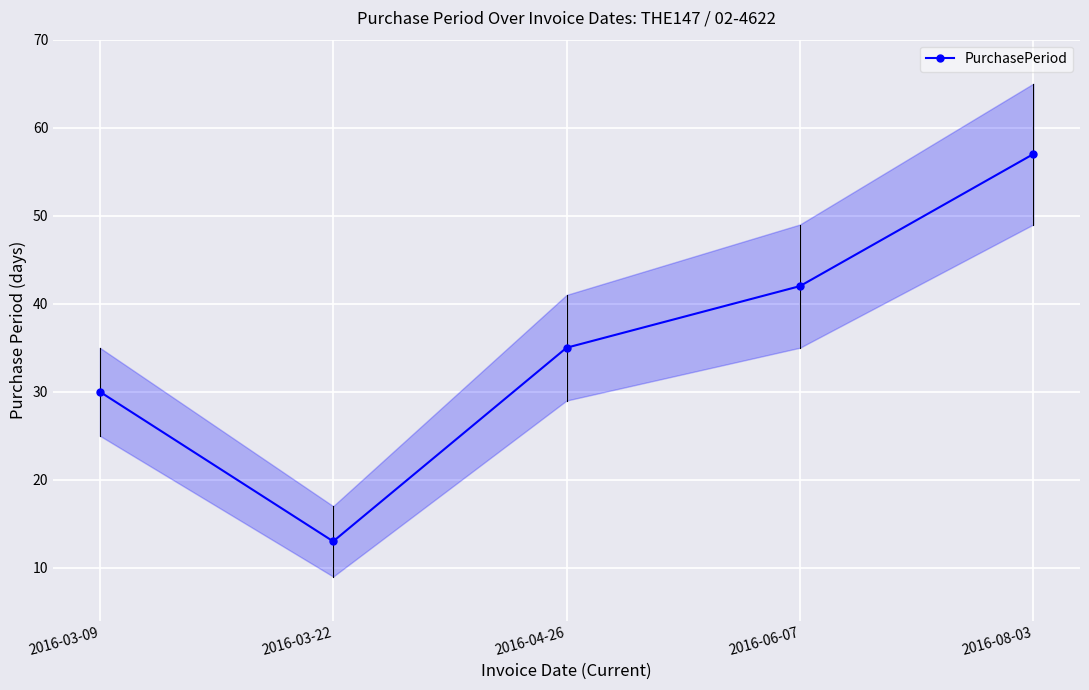

Which label corresponds to the largest value in the chart?

2016-08-03